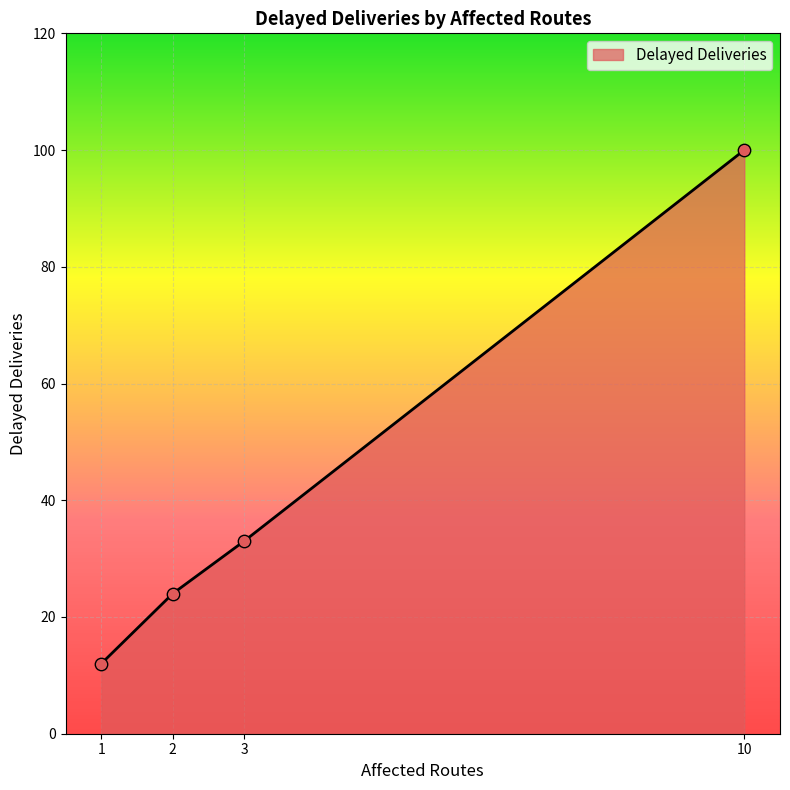

Approximately how many times larger is the value at 3 compared to 10?

0.3